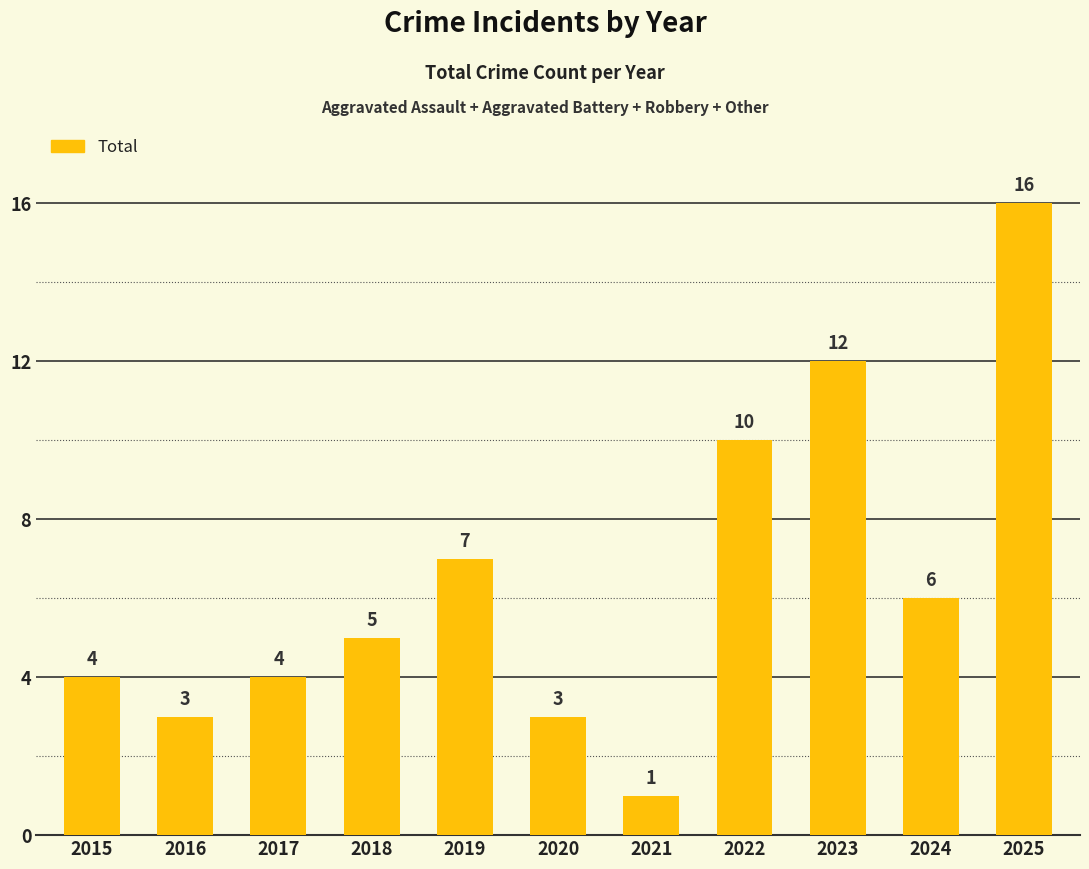

Which category has the lowest value across all series?

2021